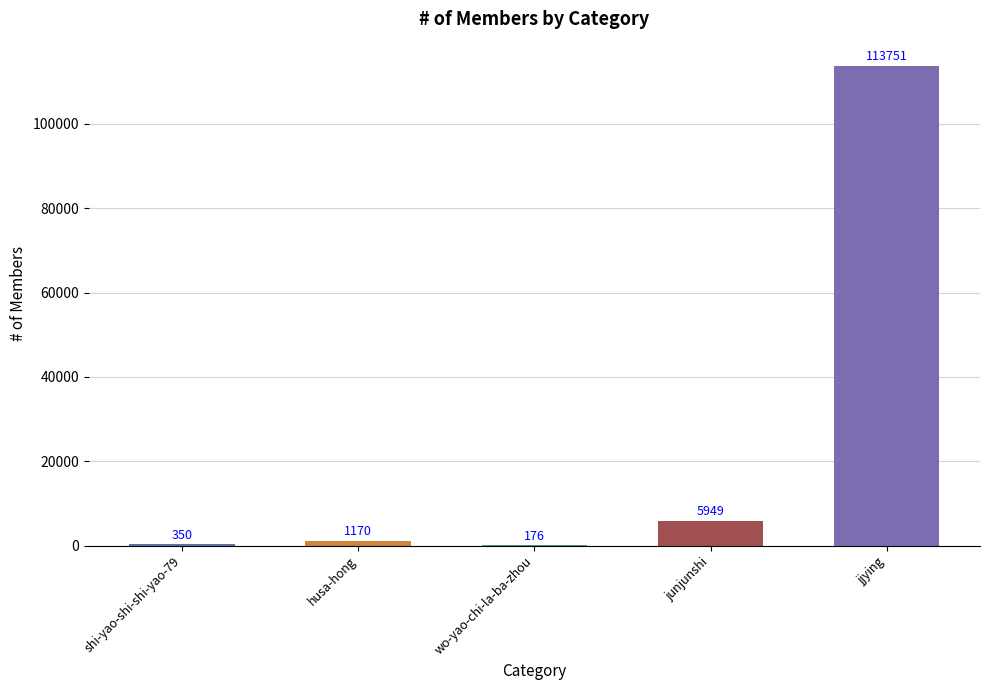

What is the sum of all values?

121396